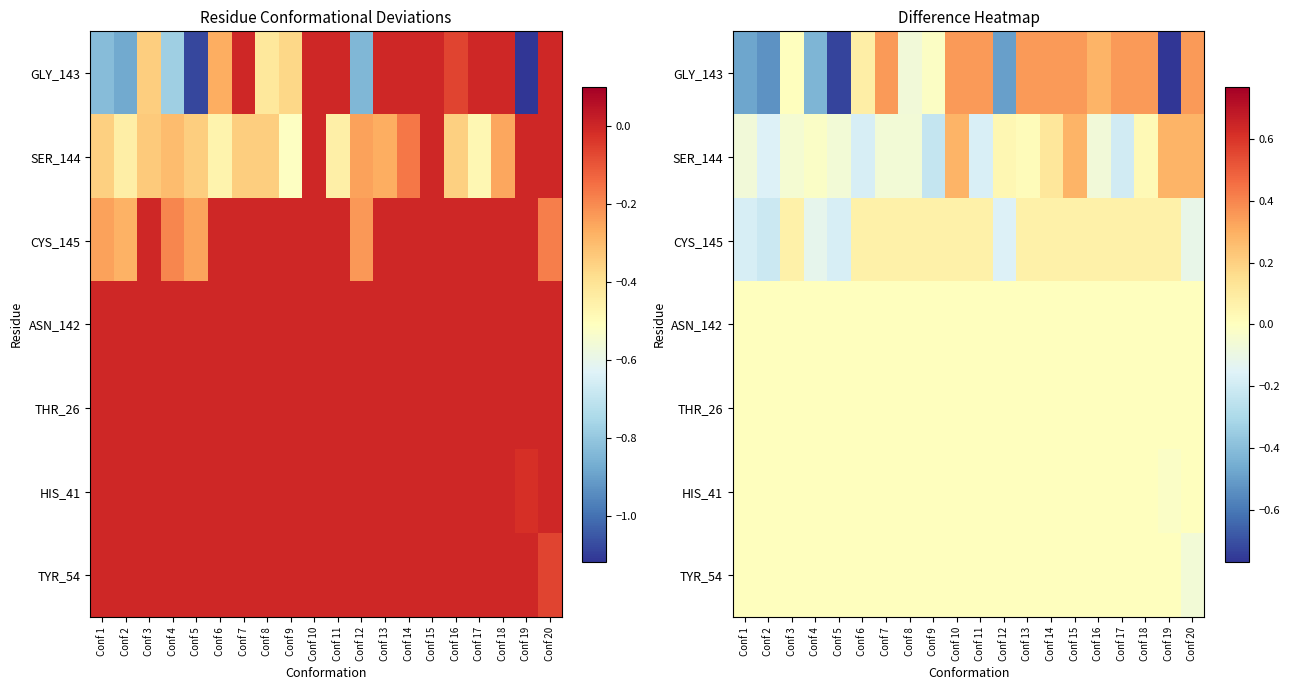

At Conf 12, list the series in order from smallest to largest.

GLY_143, CYS_145, ASN_142, THR_26, HIS_41, TYR_54, SER_144